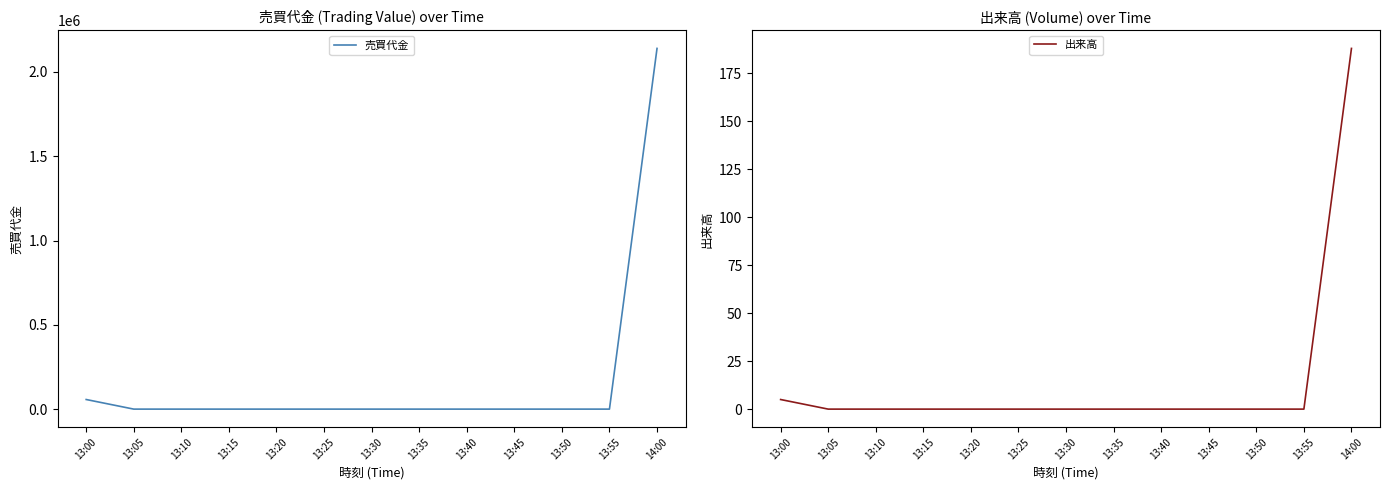

Which category has the highest value in the 出来高 series?

14:00